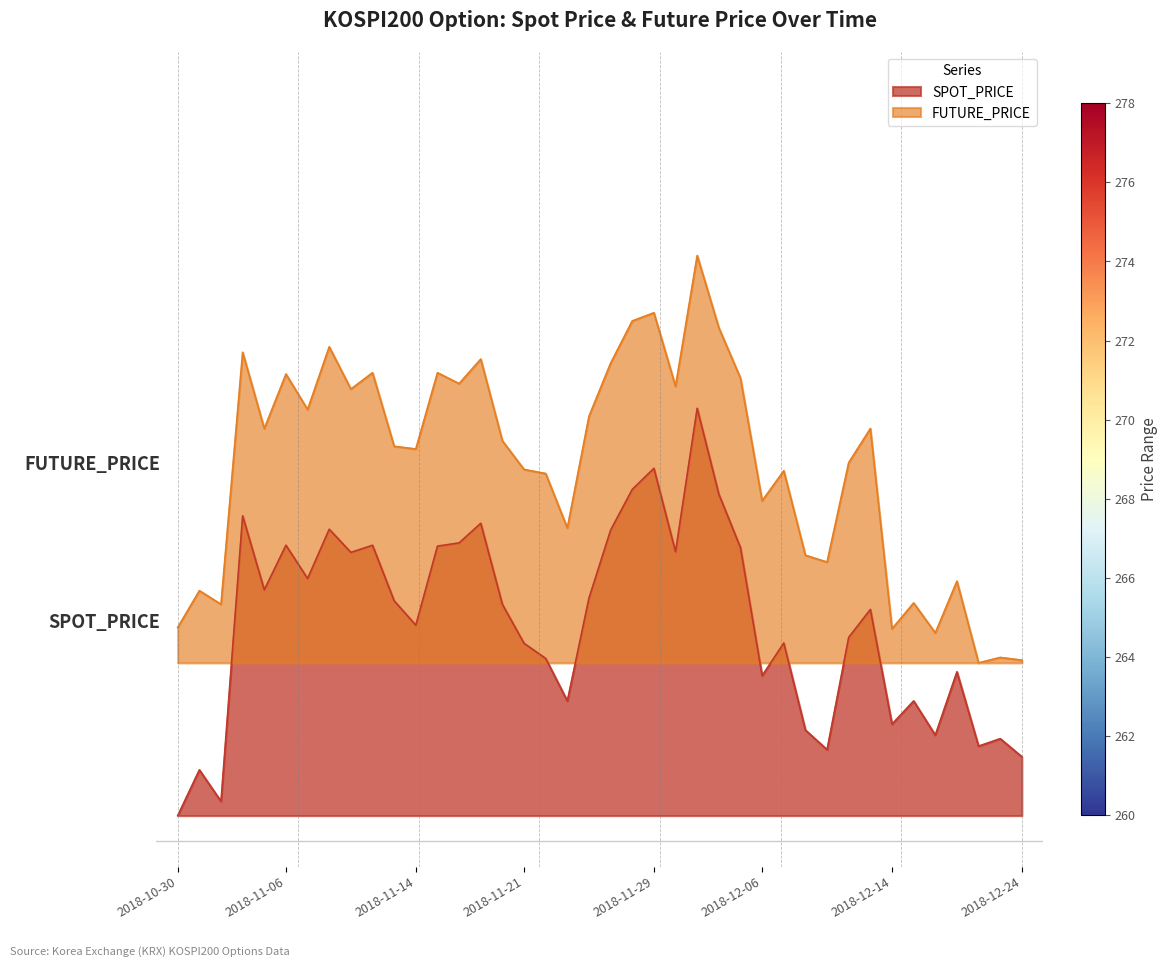

What are all the series names shown in the legend?

SPOT_PRICE, FUTURE_PRICE